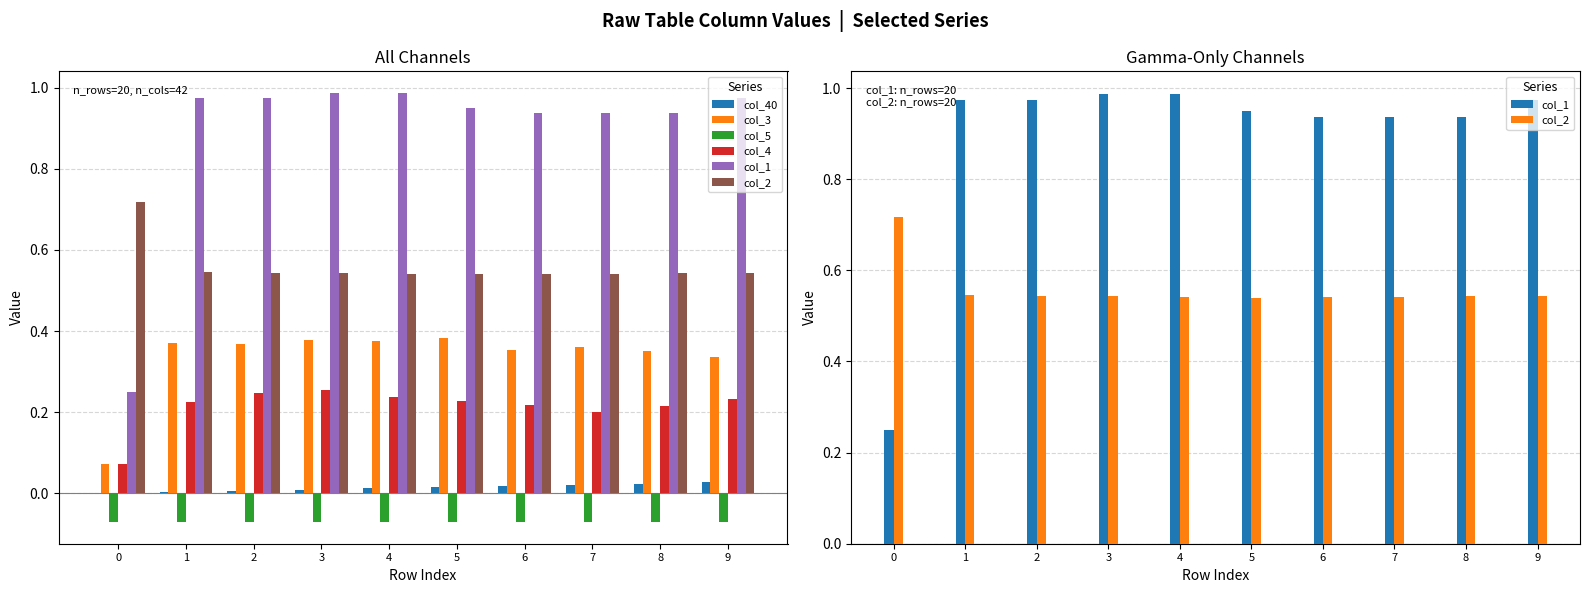

What is the value of the col_5 bar at the 8th from the left?

-0.1